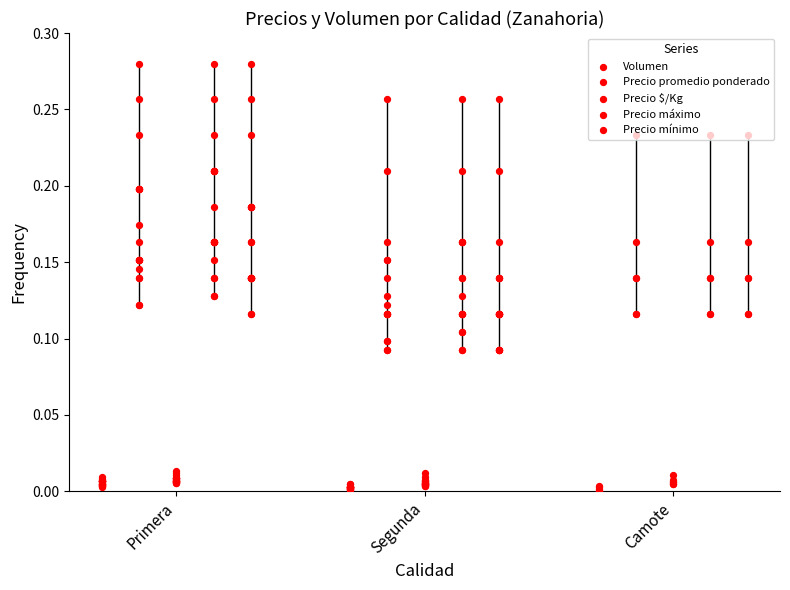

Which series contains the highest Y value?

Precio promedio ponderado